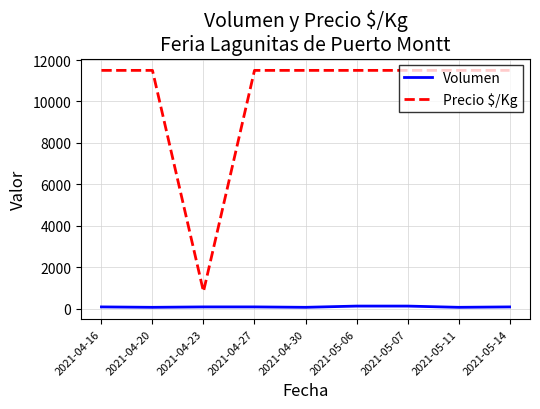

The Precio $/Kg series shows 7202 at 2021-04-20. True or false?

False